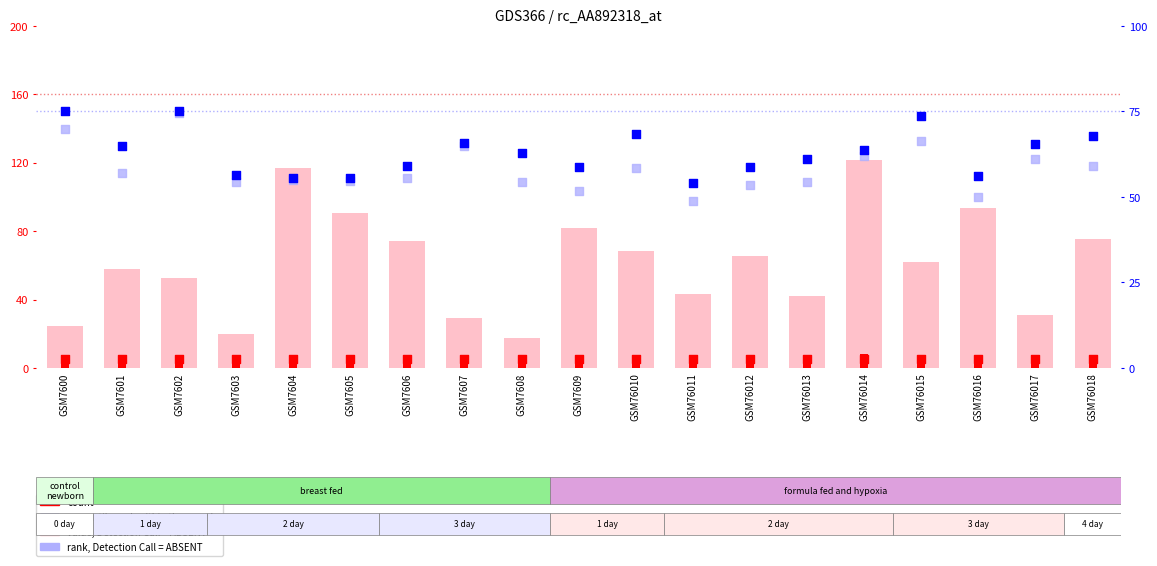

Which series has the largest total across all categories?

percentile rank within the sample